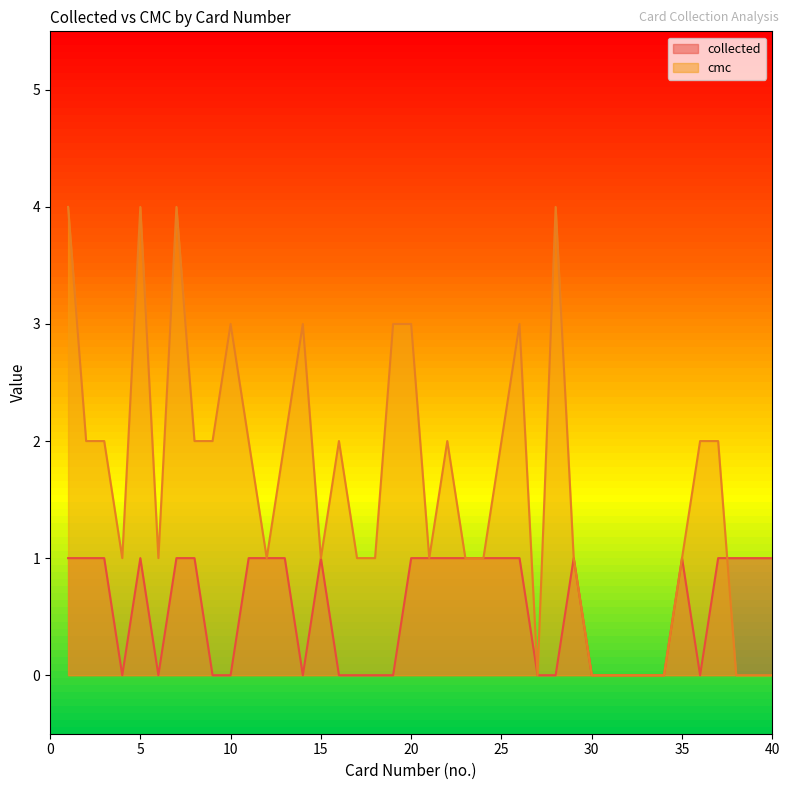

What are all the series names shown in the legend?

collected, cmc